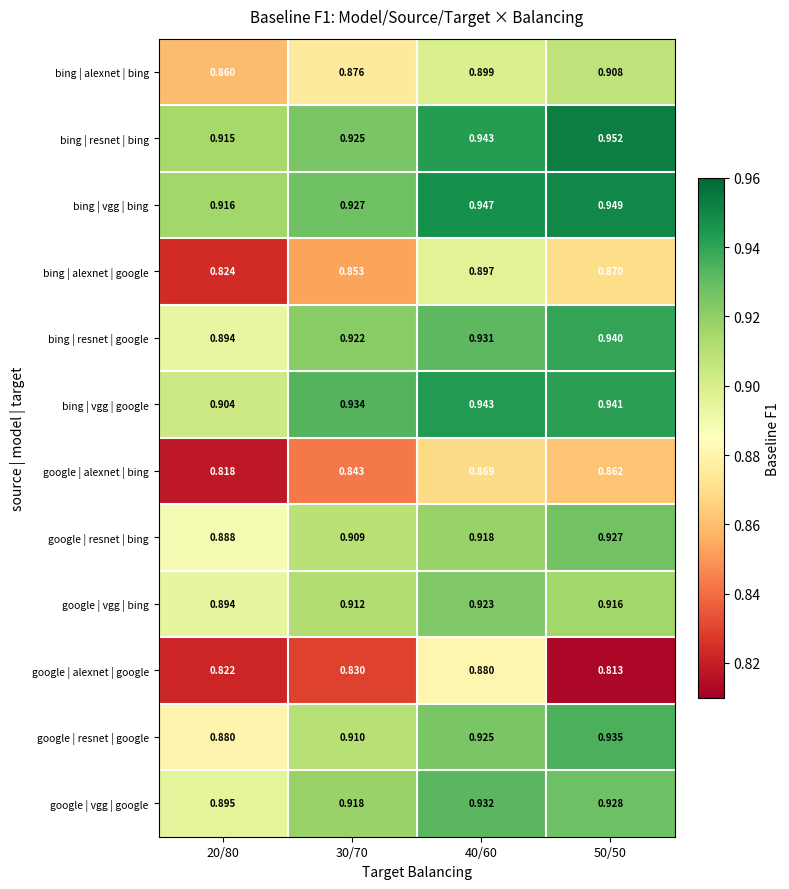

Which series has the largest total across all categories?

bing | vgg | bing